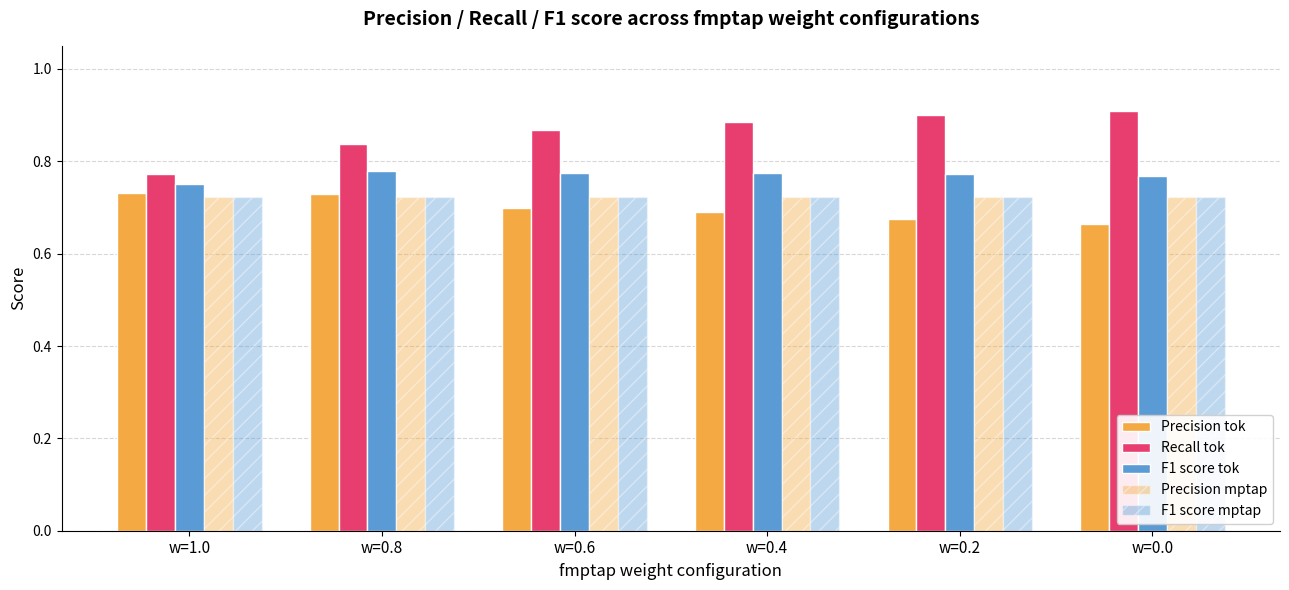

Is it true that Precision tok equals 0.7 at w=0.2?

True